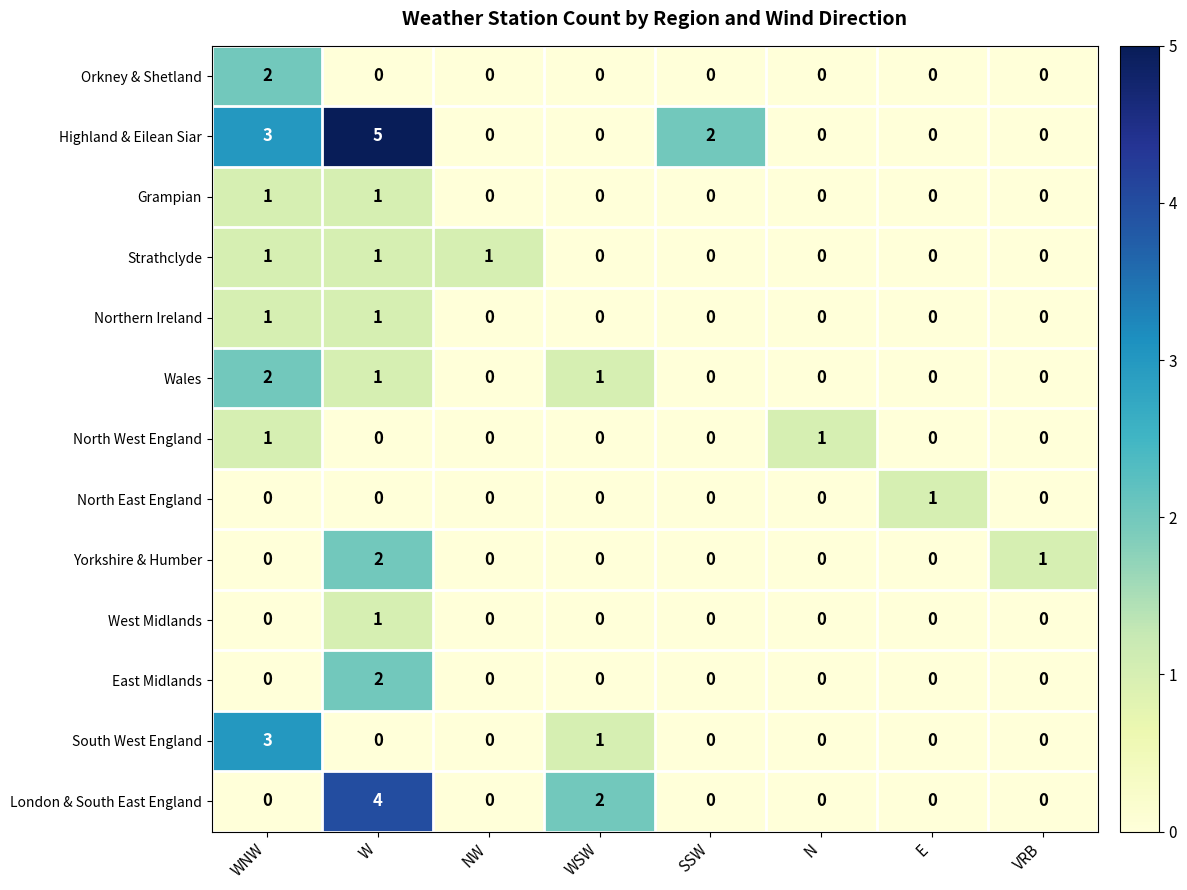

Count the number of data series in this chart.

13